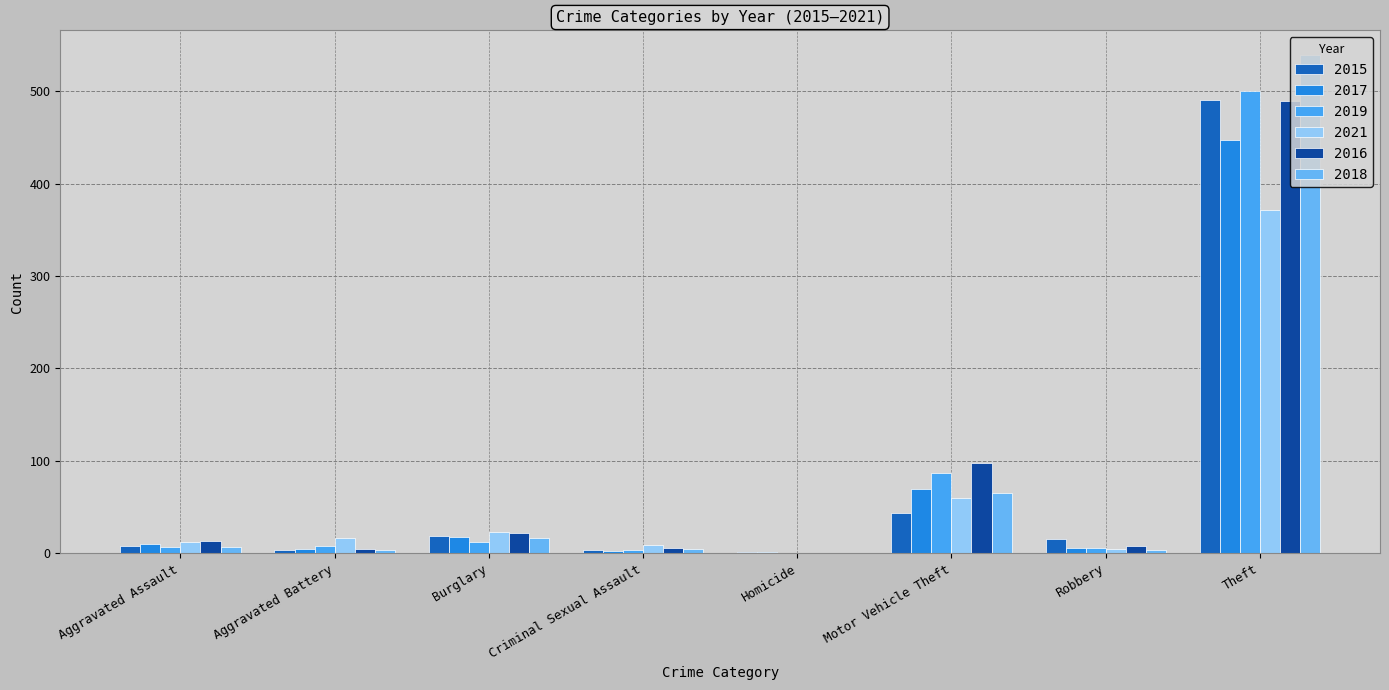

Where is 2021 nearest to the value 185?

Motor Vehicle Theft